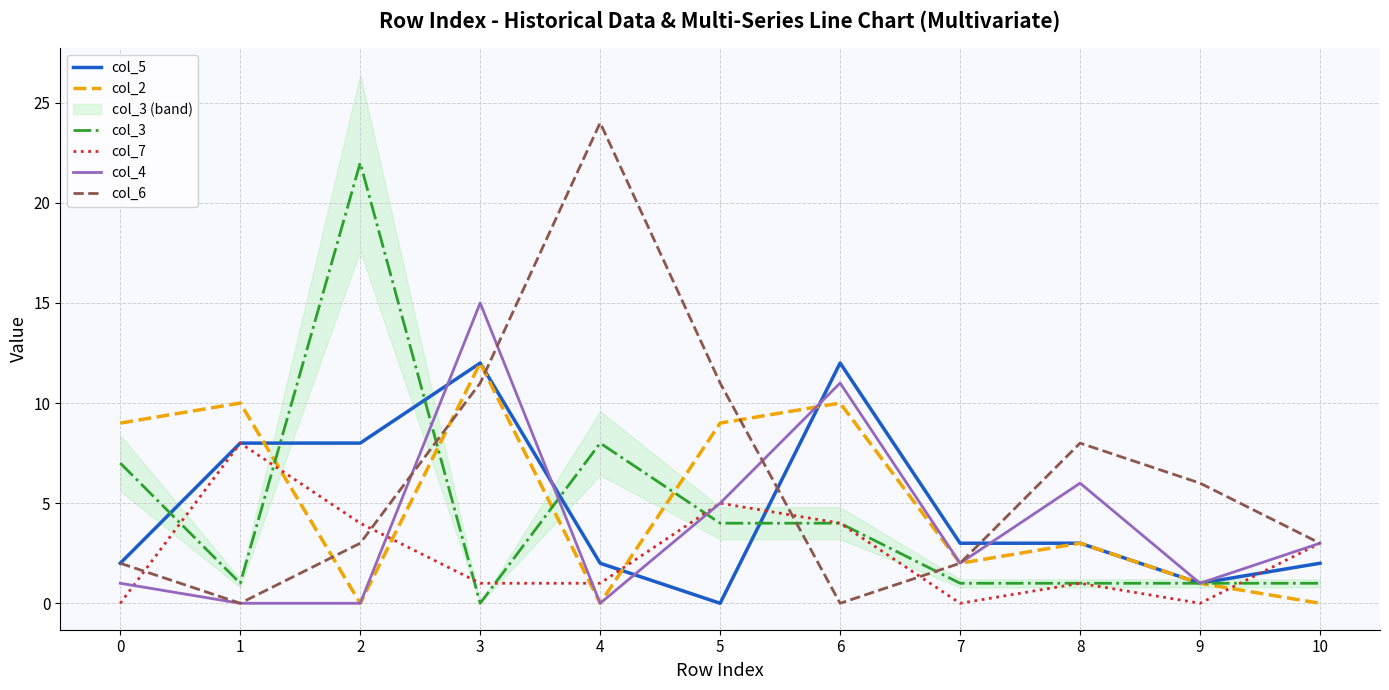

Where is the first local maximum for col_3?

2